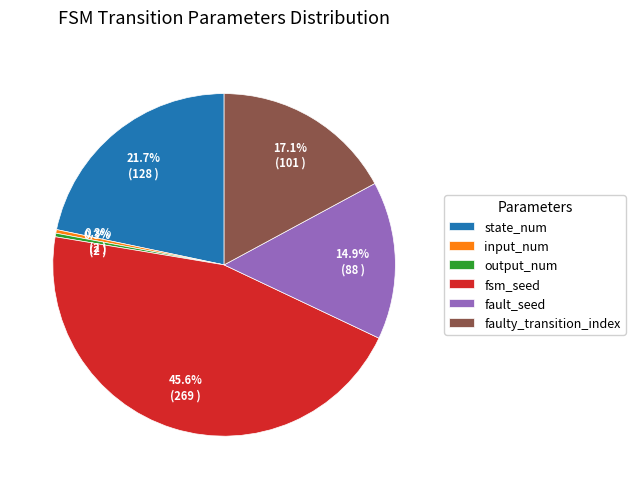

To the nearest percent, what portion does faulty_transition_index represent?

17%